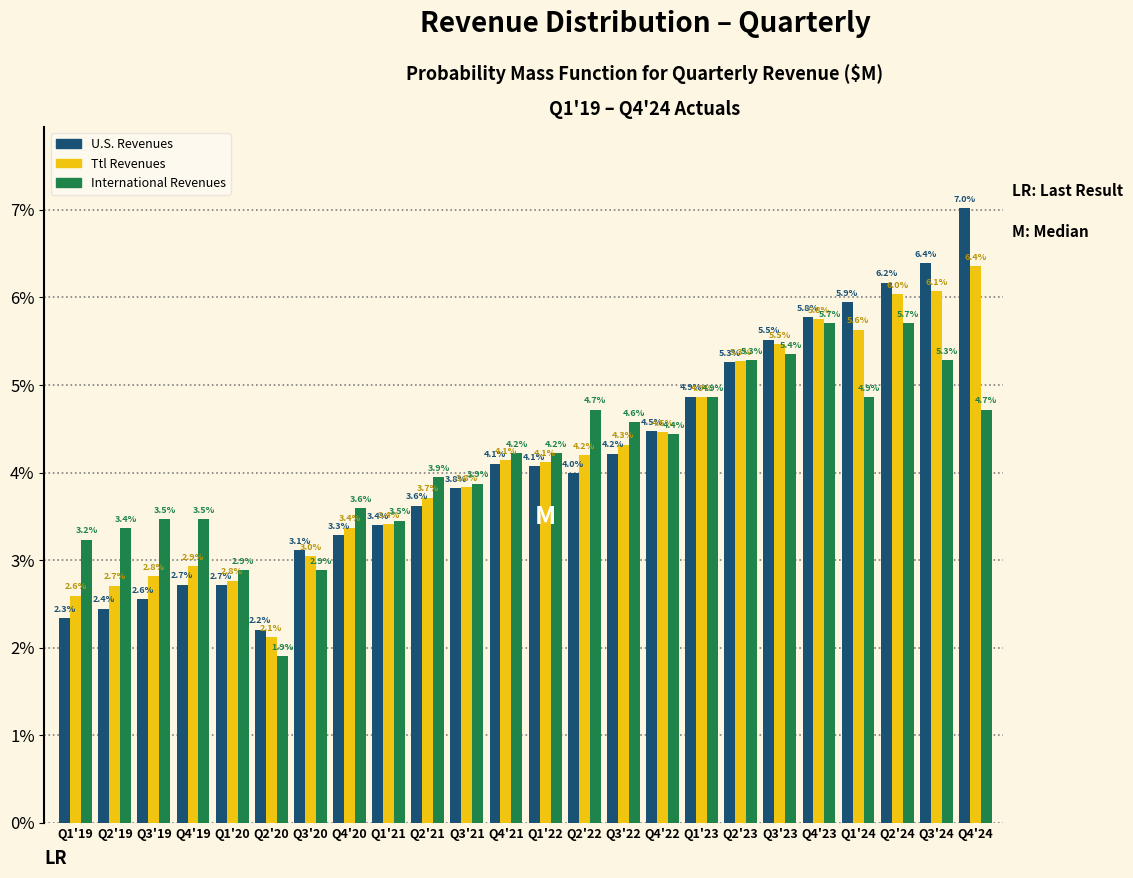

What are all the series names shown in the legend?

U.S. Revenues, Ttl Revenues, International Revenues